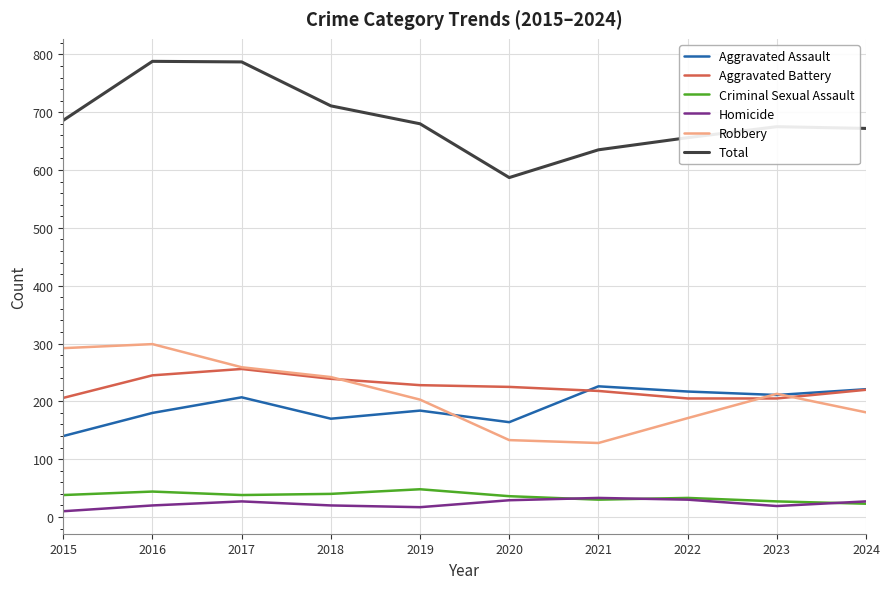

What is the greatest value displayed?

788